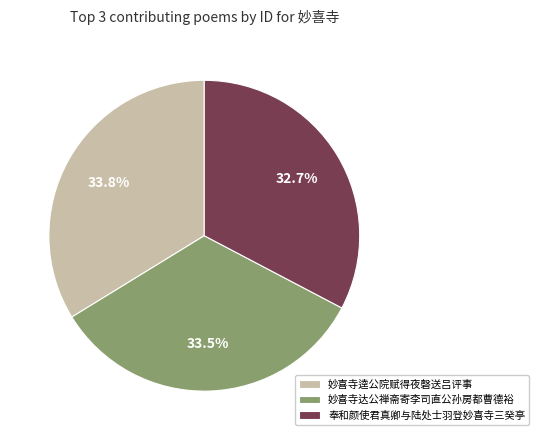

Is there any slice that represents more than half of the pie?

No